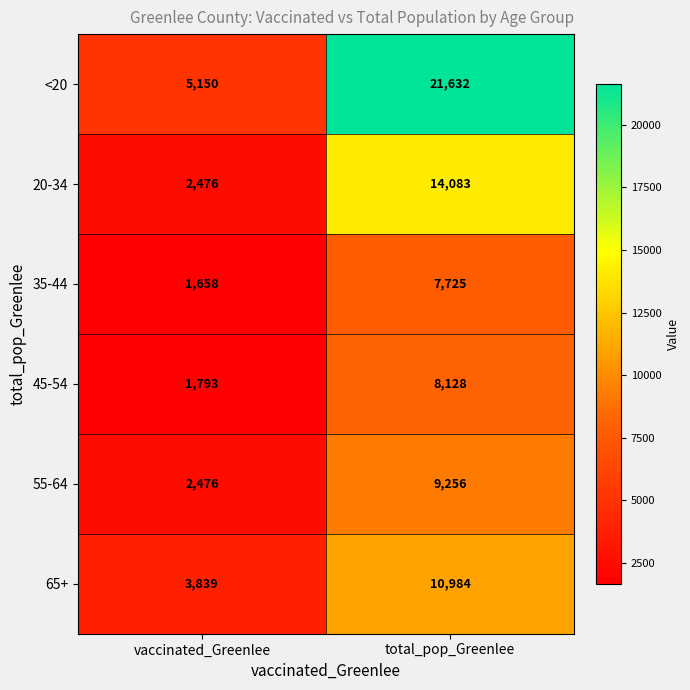

The value of 55-64 at vaccinated_Greenlee is 2476. True or false?

True